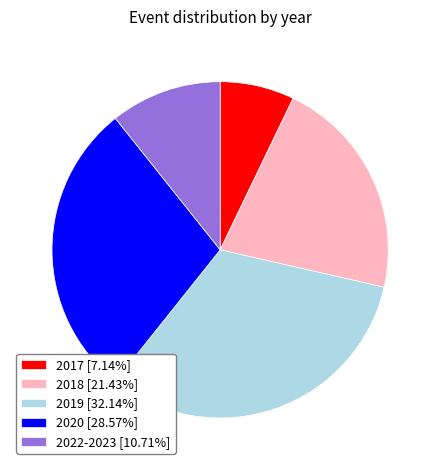

Do 2018 [21.43%] and 2017 [7.14%] together represent more than half of the pie?

No